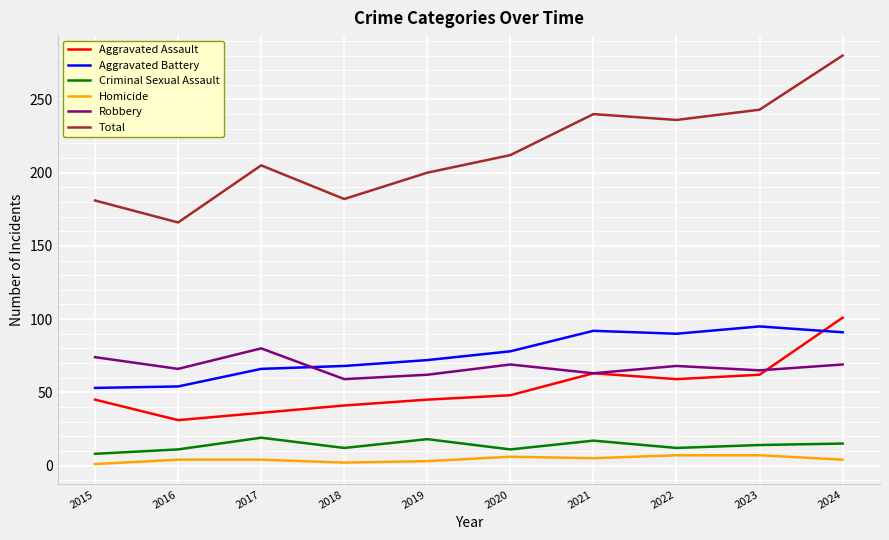

At which category is the sum across all series the highest?

2024